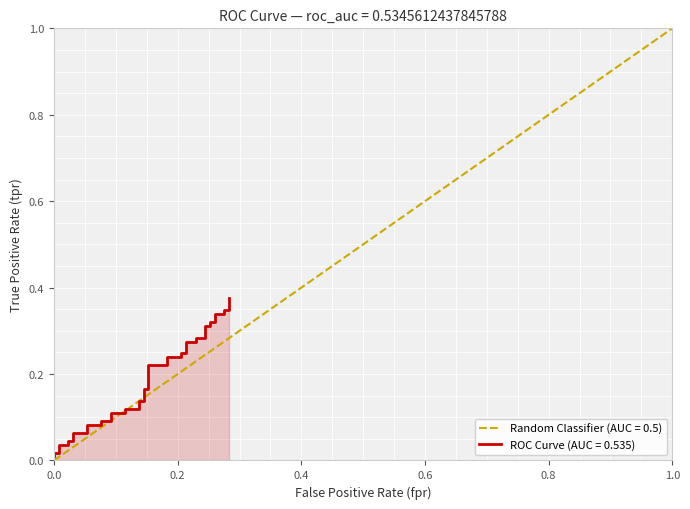

True or false: there are more than 0 points higher than both neighbors.

False